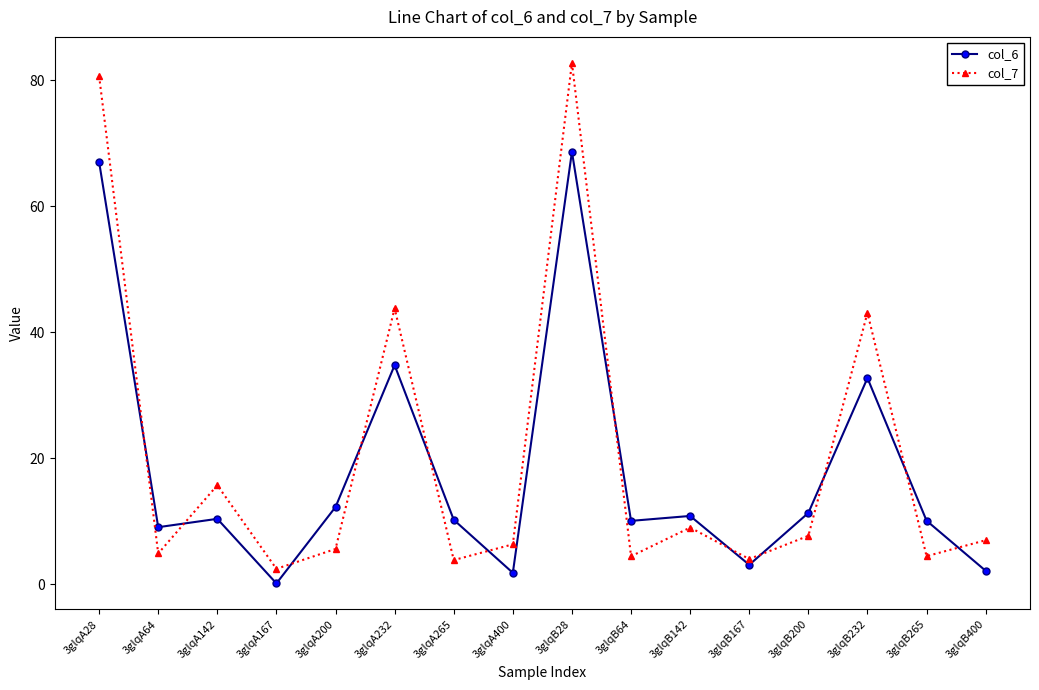

What is the total value across all series at 3glqA28?

147.7